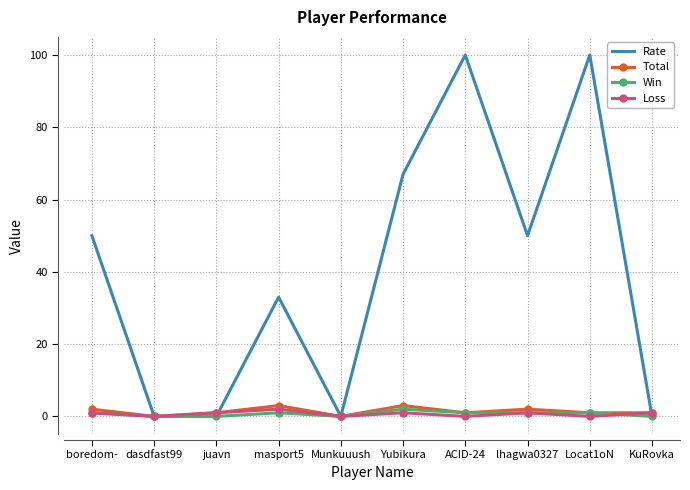

Is the value of Win at boredom- greater than the value of Rate at masport5?

No